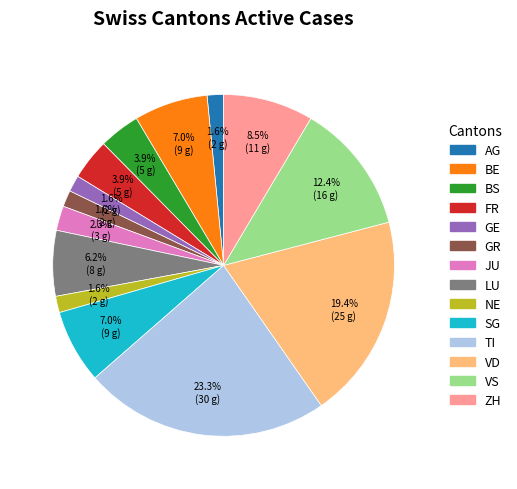

Combined, do GR and JU account for over 50%?

No